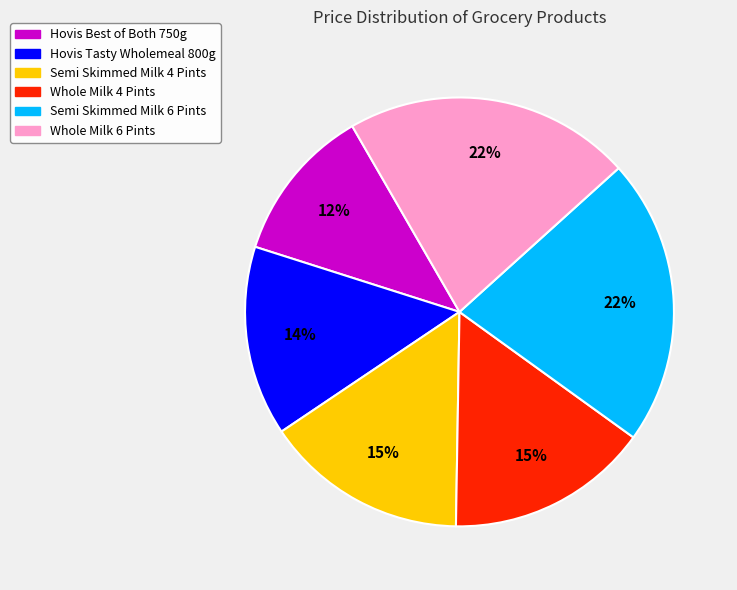

To the nearest percent, what is the average slice percentage?

17%